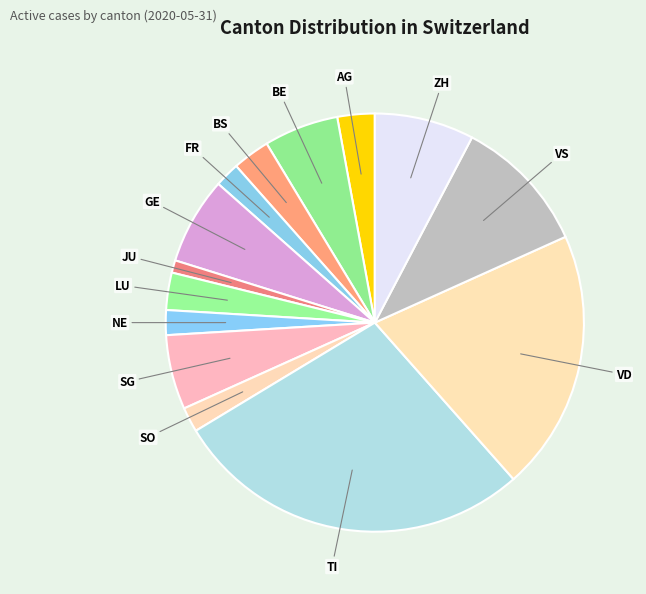

Which slice is the smallest?

JU